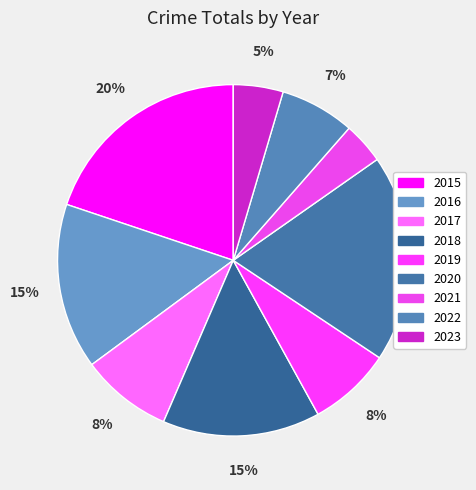

How many slices are in this pie chart?

9